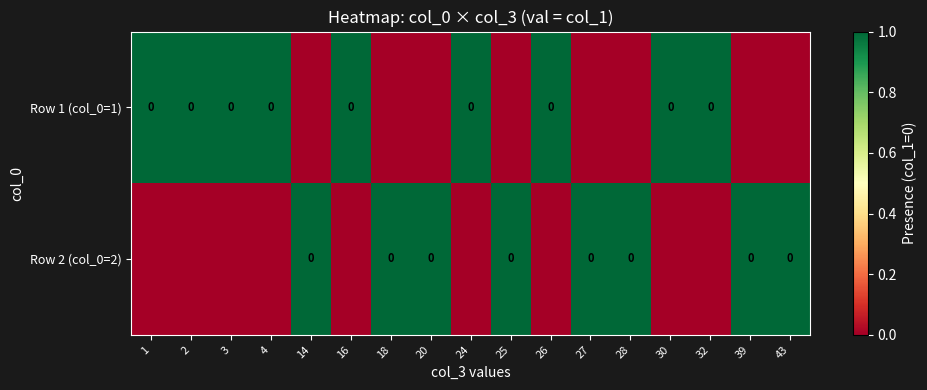

Between 4 and 24, which series saw the biggest shift?

Row 1 (col_0=1)